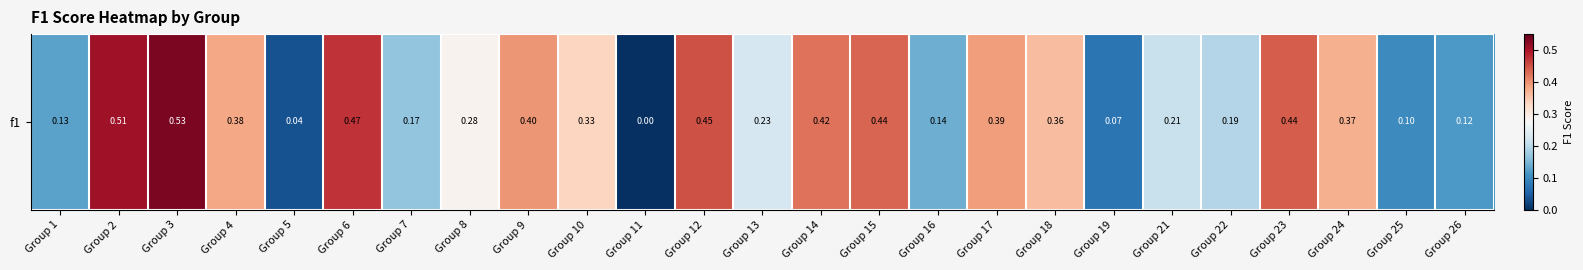

What is the sum of the values at Group 15 and Group 16?

0.6